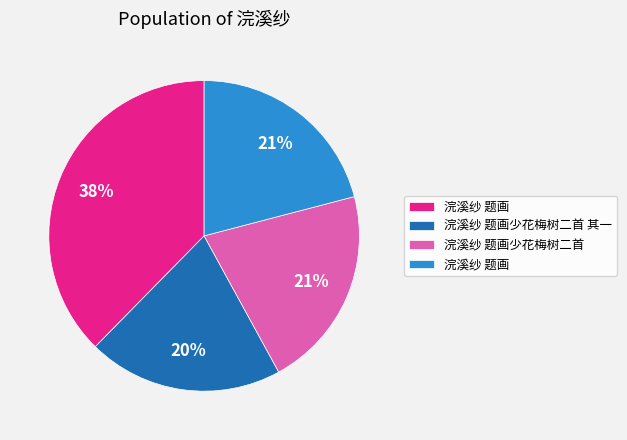

To the nearest percent, what is the average slice percentage?

25%